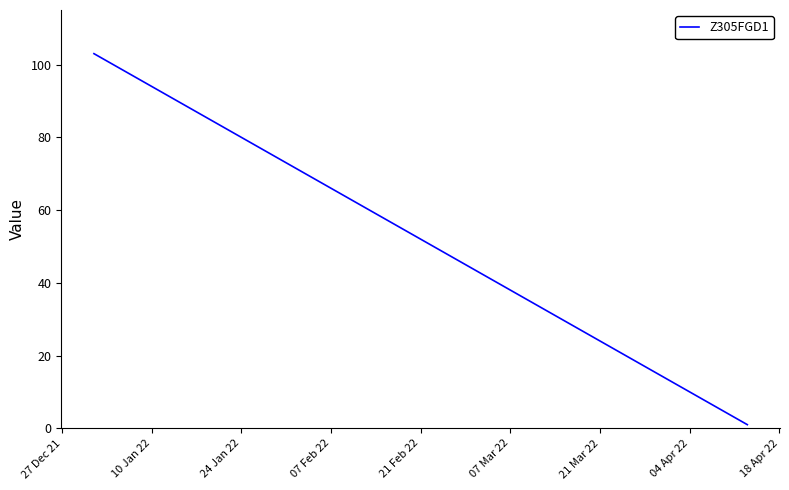

True or false: there are more than 0 points higher than both neighbors.

False